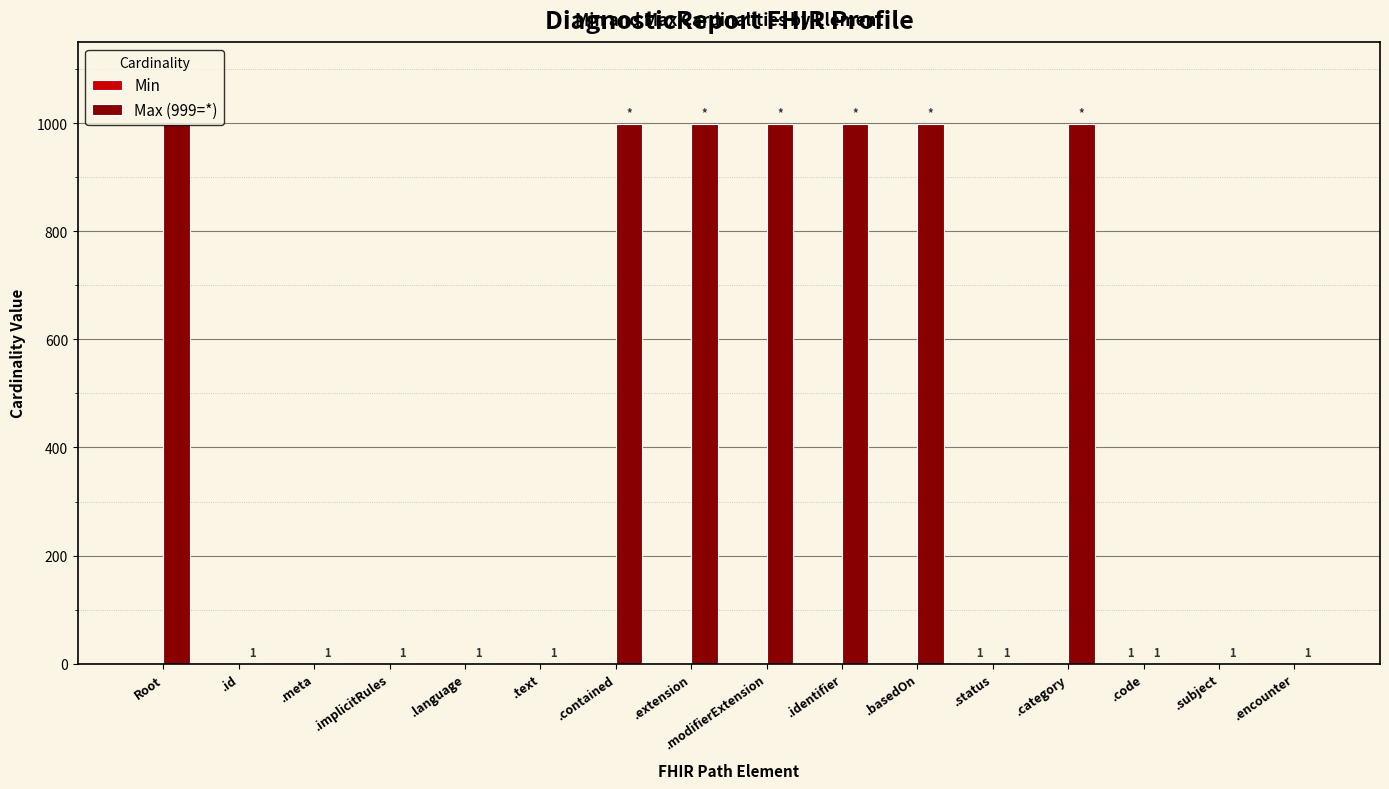

How many values in the Max (999=*) series exceed 1?

7